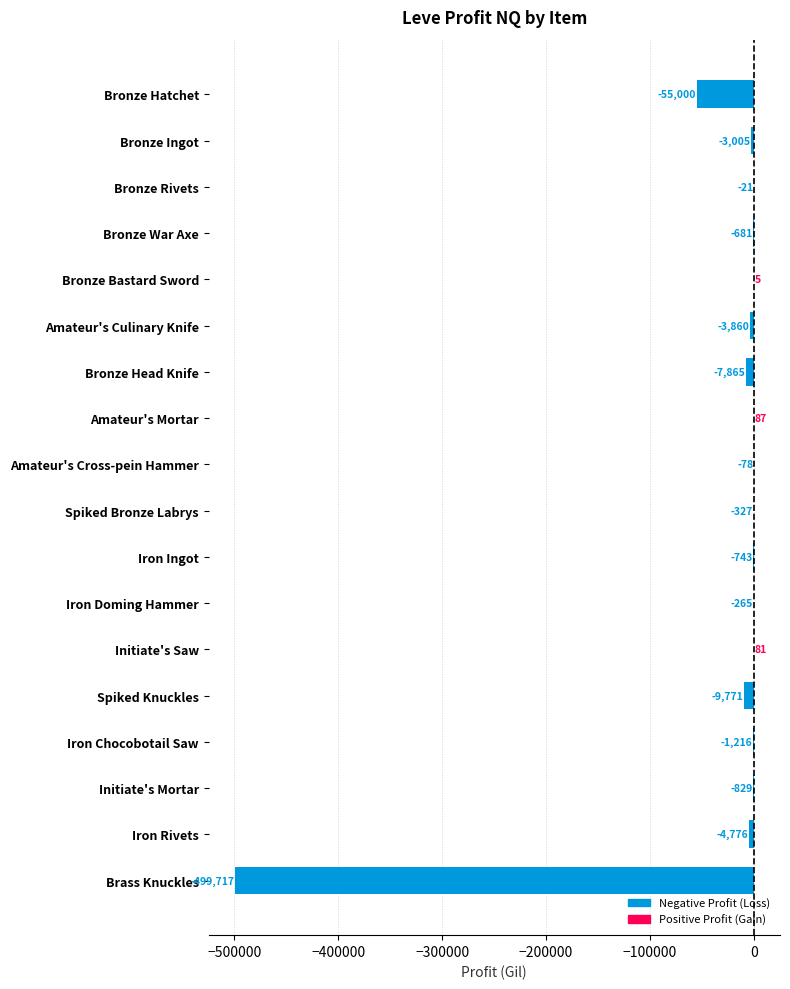

What is the change in value from Bronze War Axe to Spiked Bronze Labrys?

+354.0